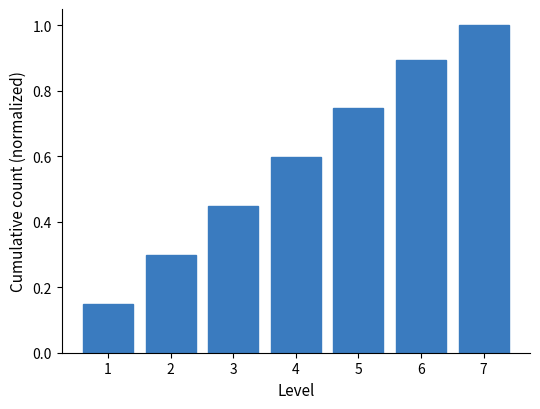

Which has a higher value, 7 or 3?

7